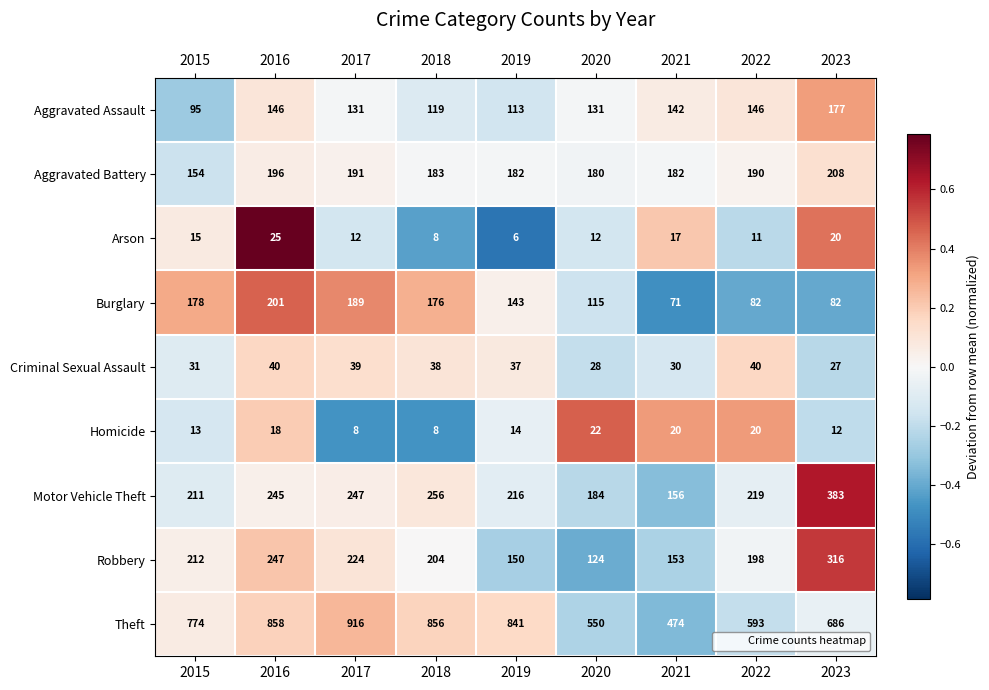

At how many categories does at least one series exceed 302?

9